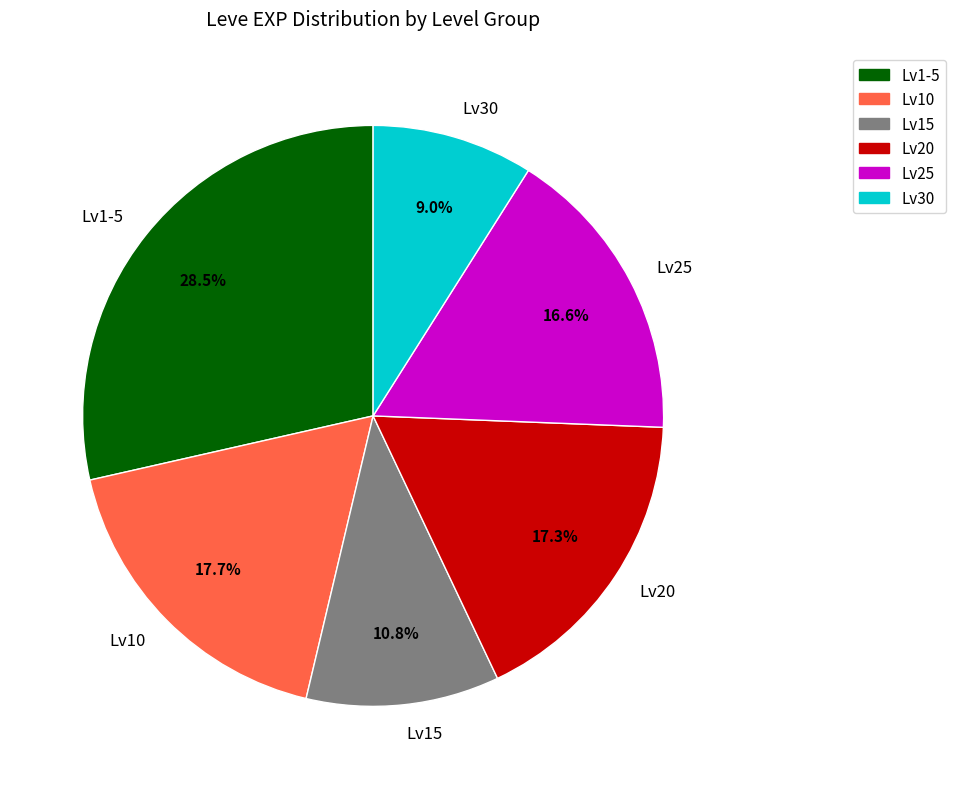

Does Lv15 represent more than half of the total?

No